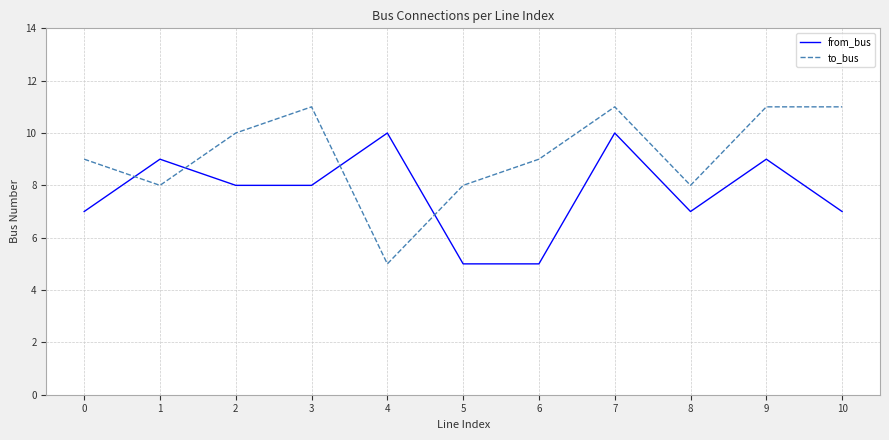

At 1, list the series in order from smallest to largest.

to_bus, from_bus